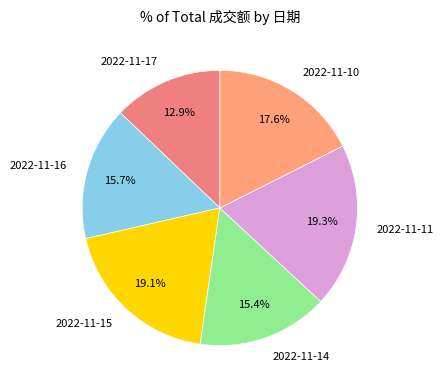

Between 2022-11-11 and 2022-11-16, which is larger?

2022-11-11